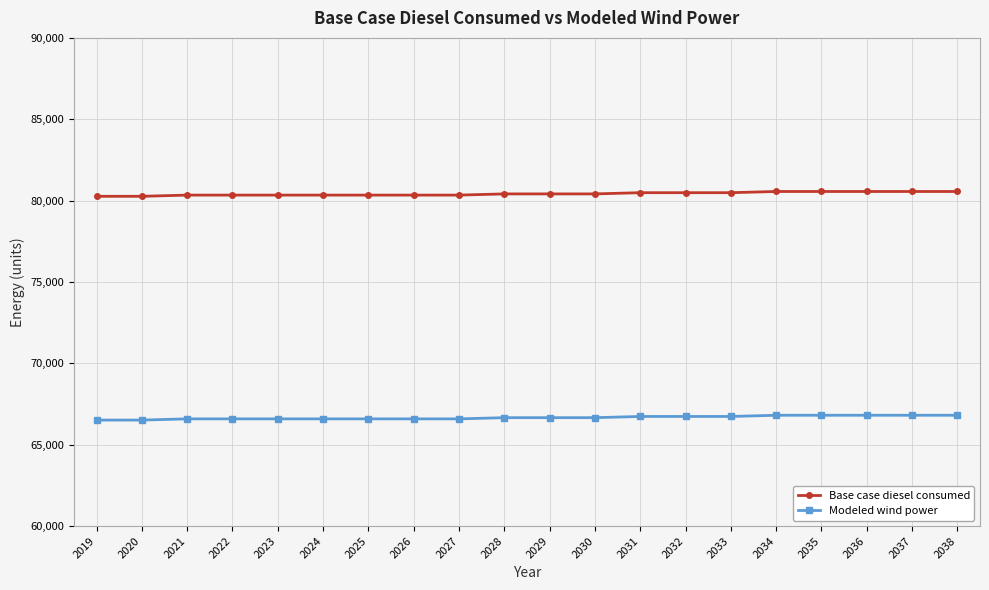

Is it true that Base case diesel consumed equals 80560.6 at 2036?

True